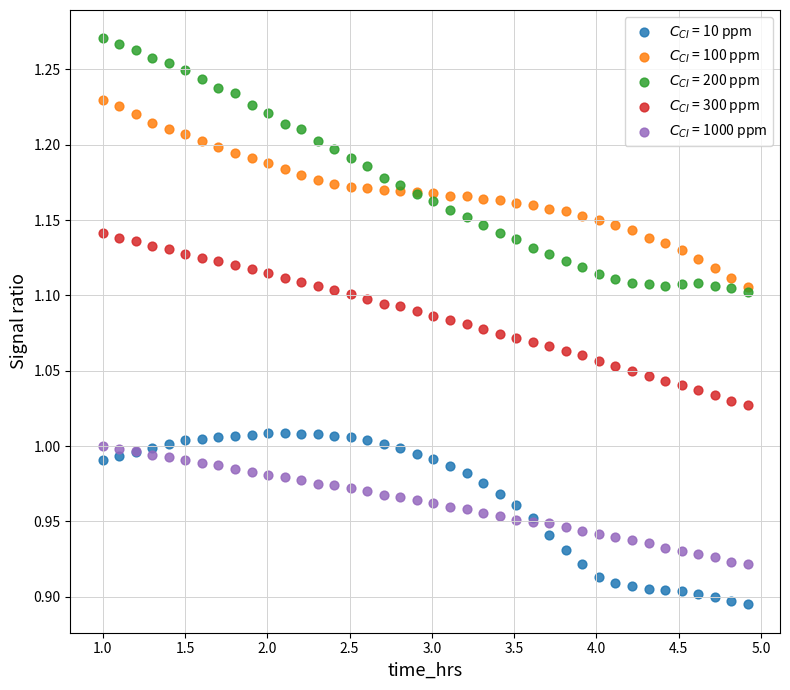

Which series has the widest spread of Y values?

$C_{CI}$ = 200 ppm